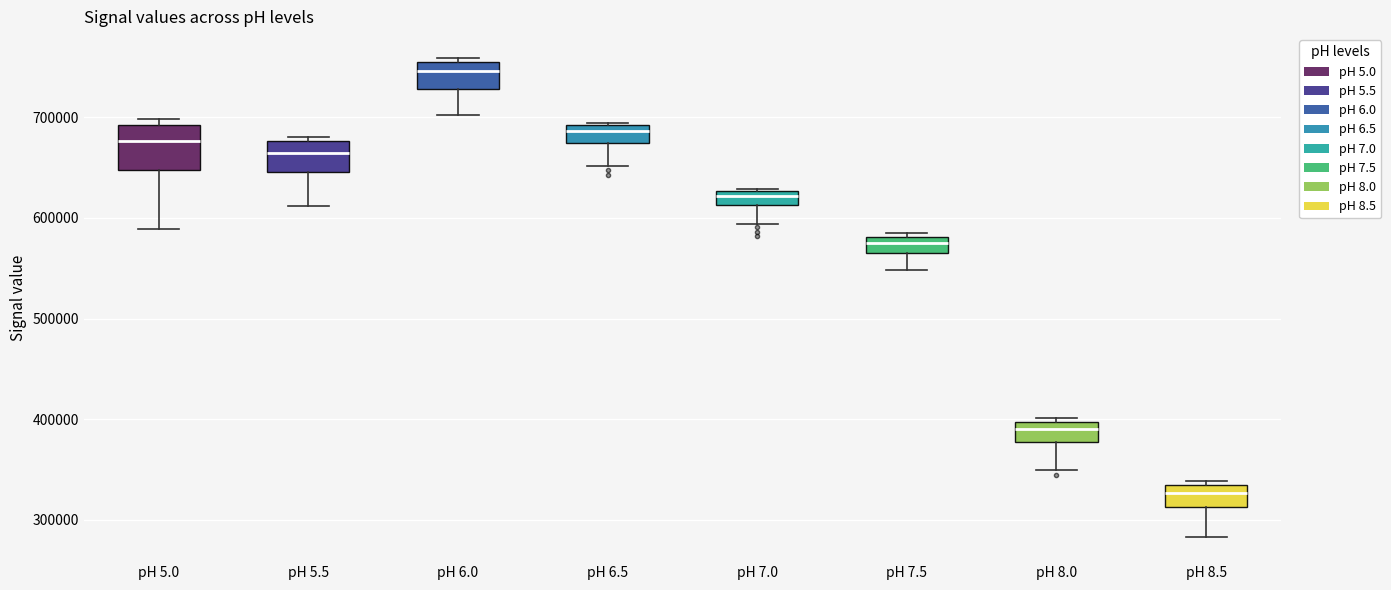

Where is the upper edge of the box for pH 8.5 on the y-axis? The values are not printed on the chart, so give them approximately, as read against the axis.

330000